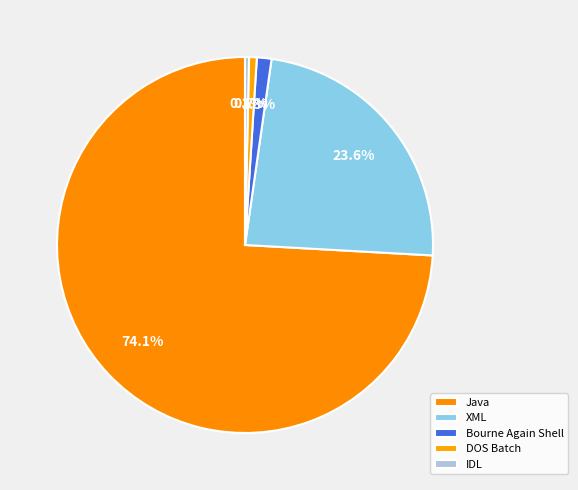

What is the largest slice in the pie chart?

Java